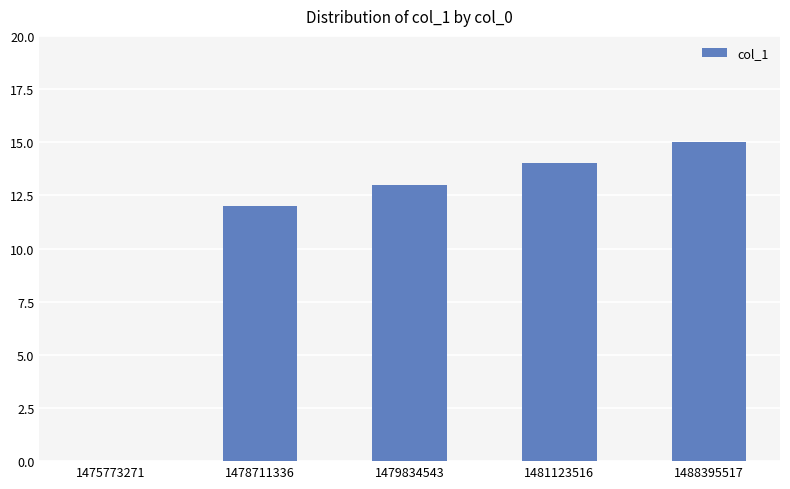

What is the average value?

11